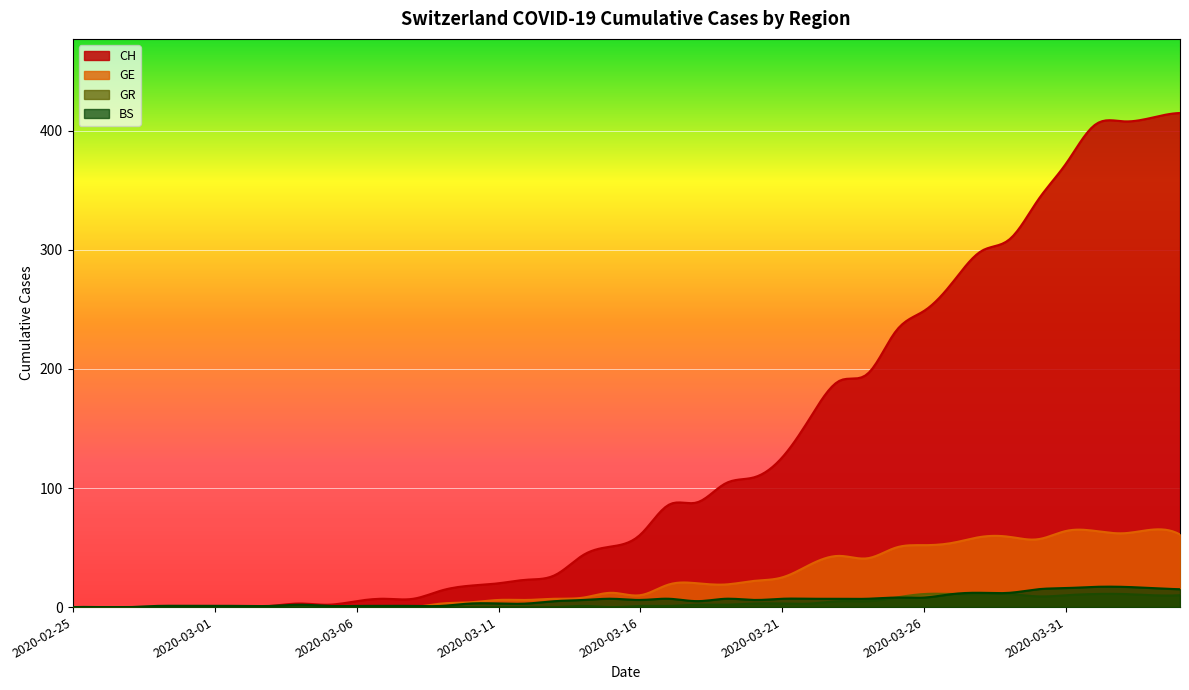

What is the maximum value shown in the chart?

415